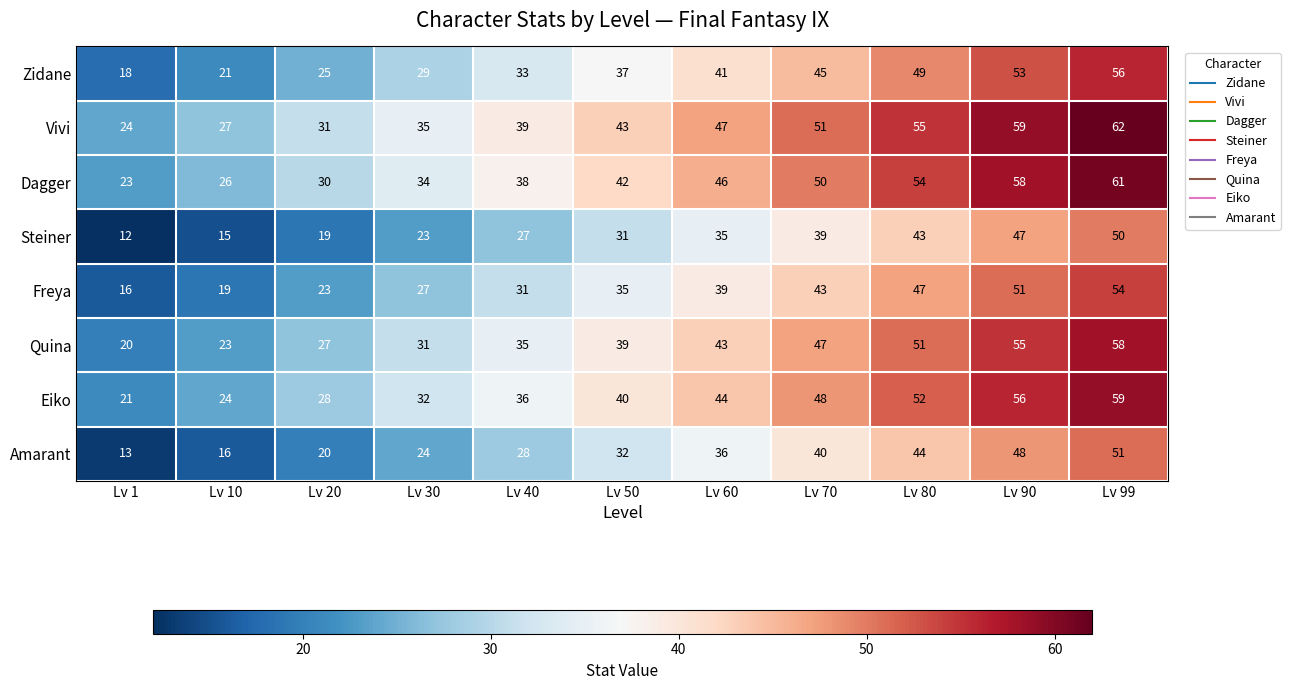

At Lv 30, list the series in order from largest to smallest.

Vivi, Dagger, Eiko, Quina, Zidane, Freya, Amarant, Steiner